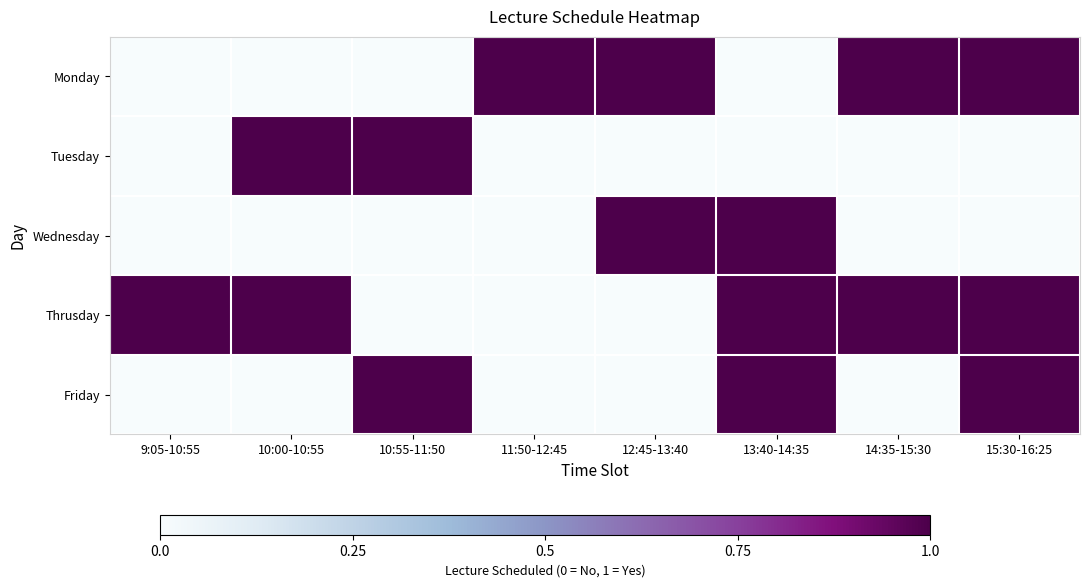

At how many categories does at least one series exceed 0?

8